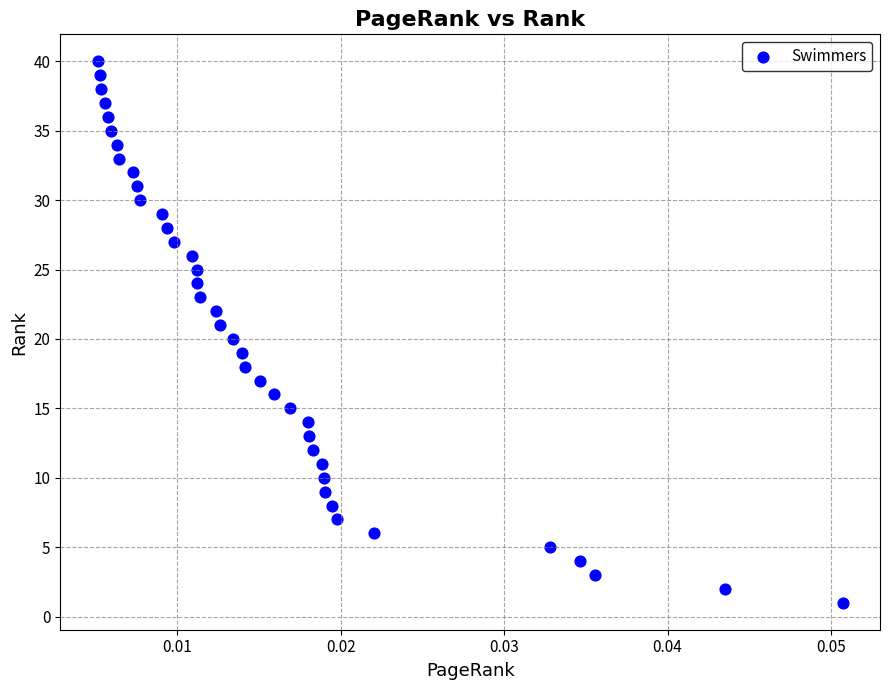

What is the range of Y values (max minus min)?

39